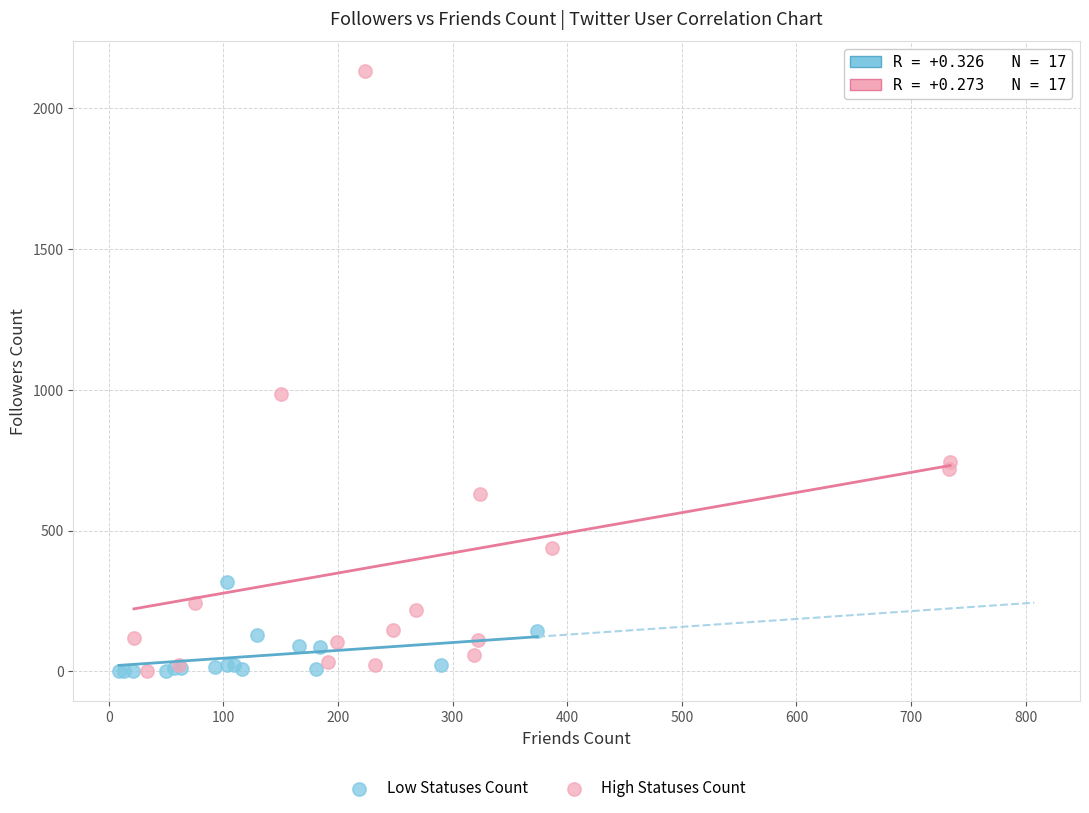

Which series contains the highest Y value?

High Statuses Count